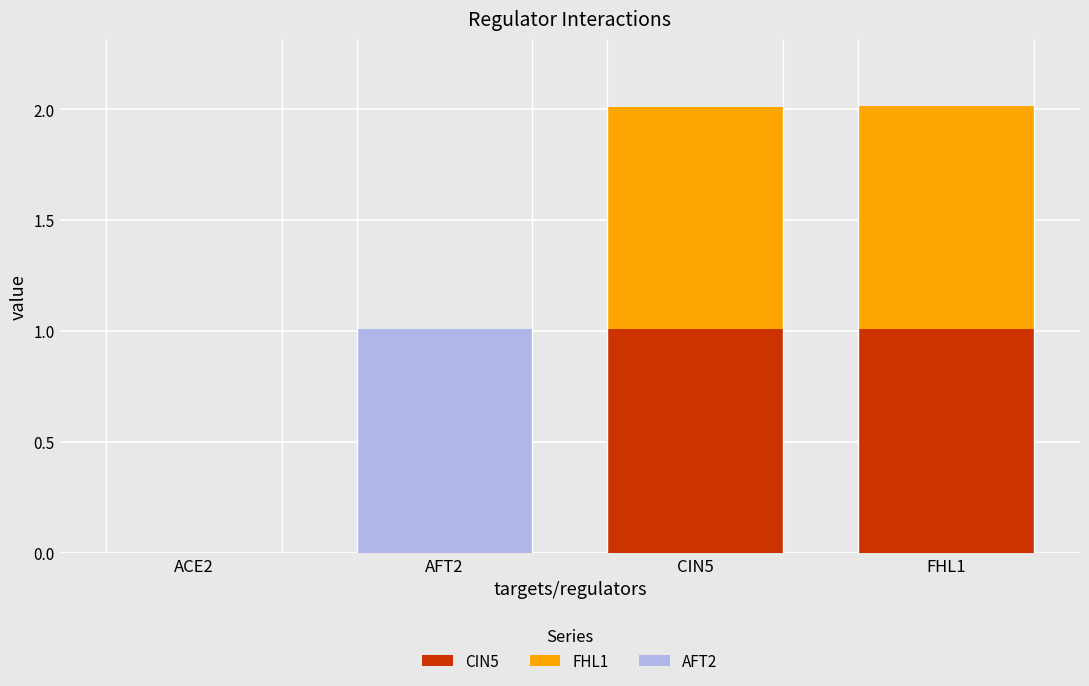

What is the sum of all CIN5 values?

2.0